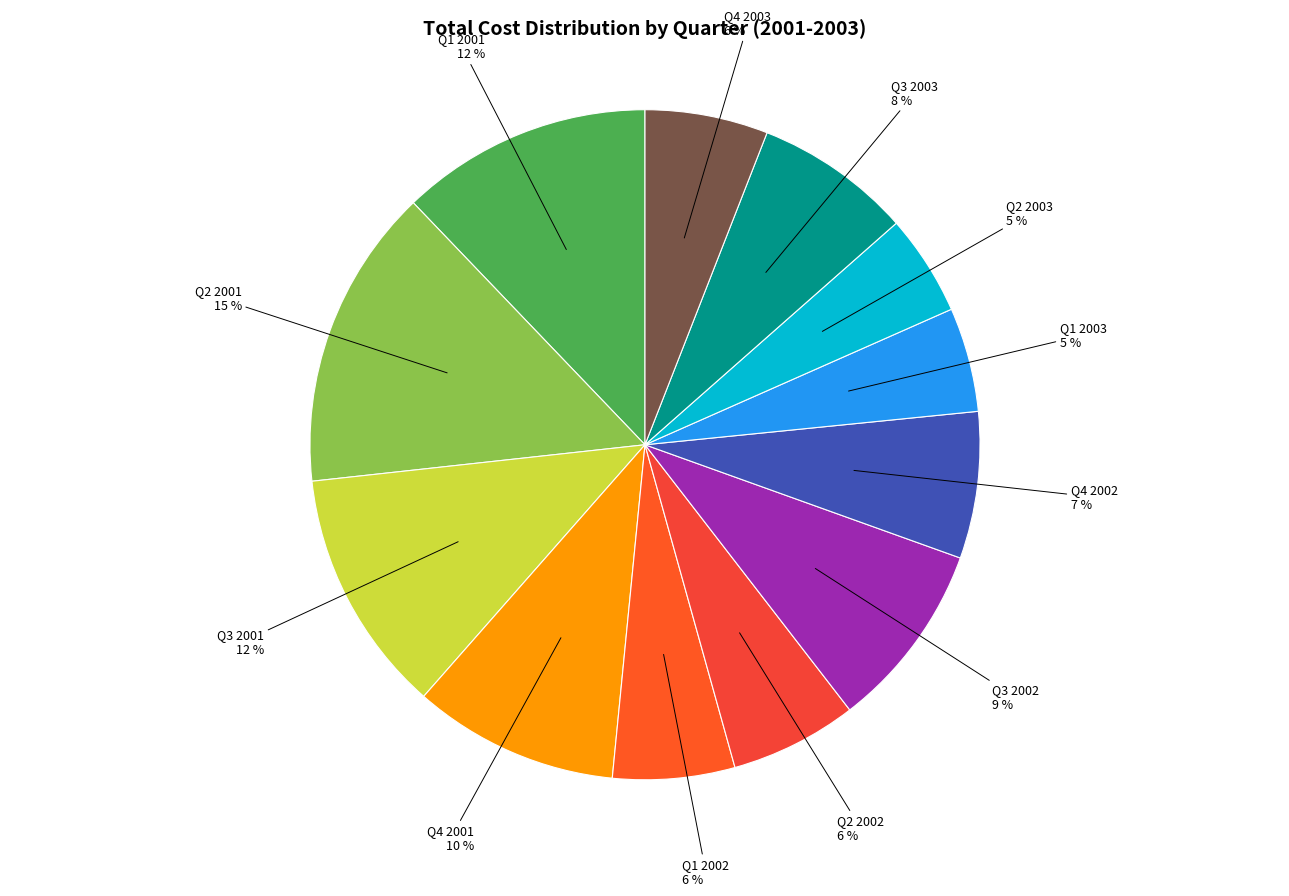

How many segments does this pie chart have?

12